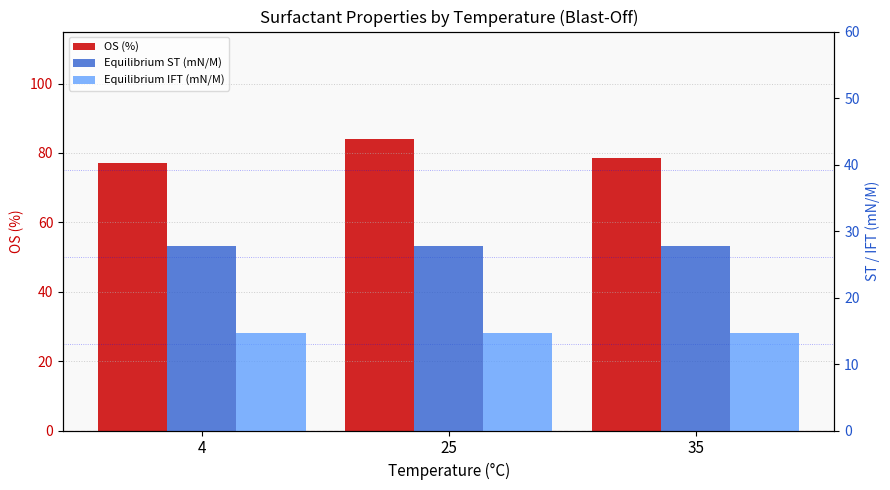

At which category is the sum across all series the highest?

25